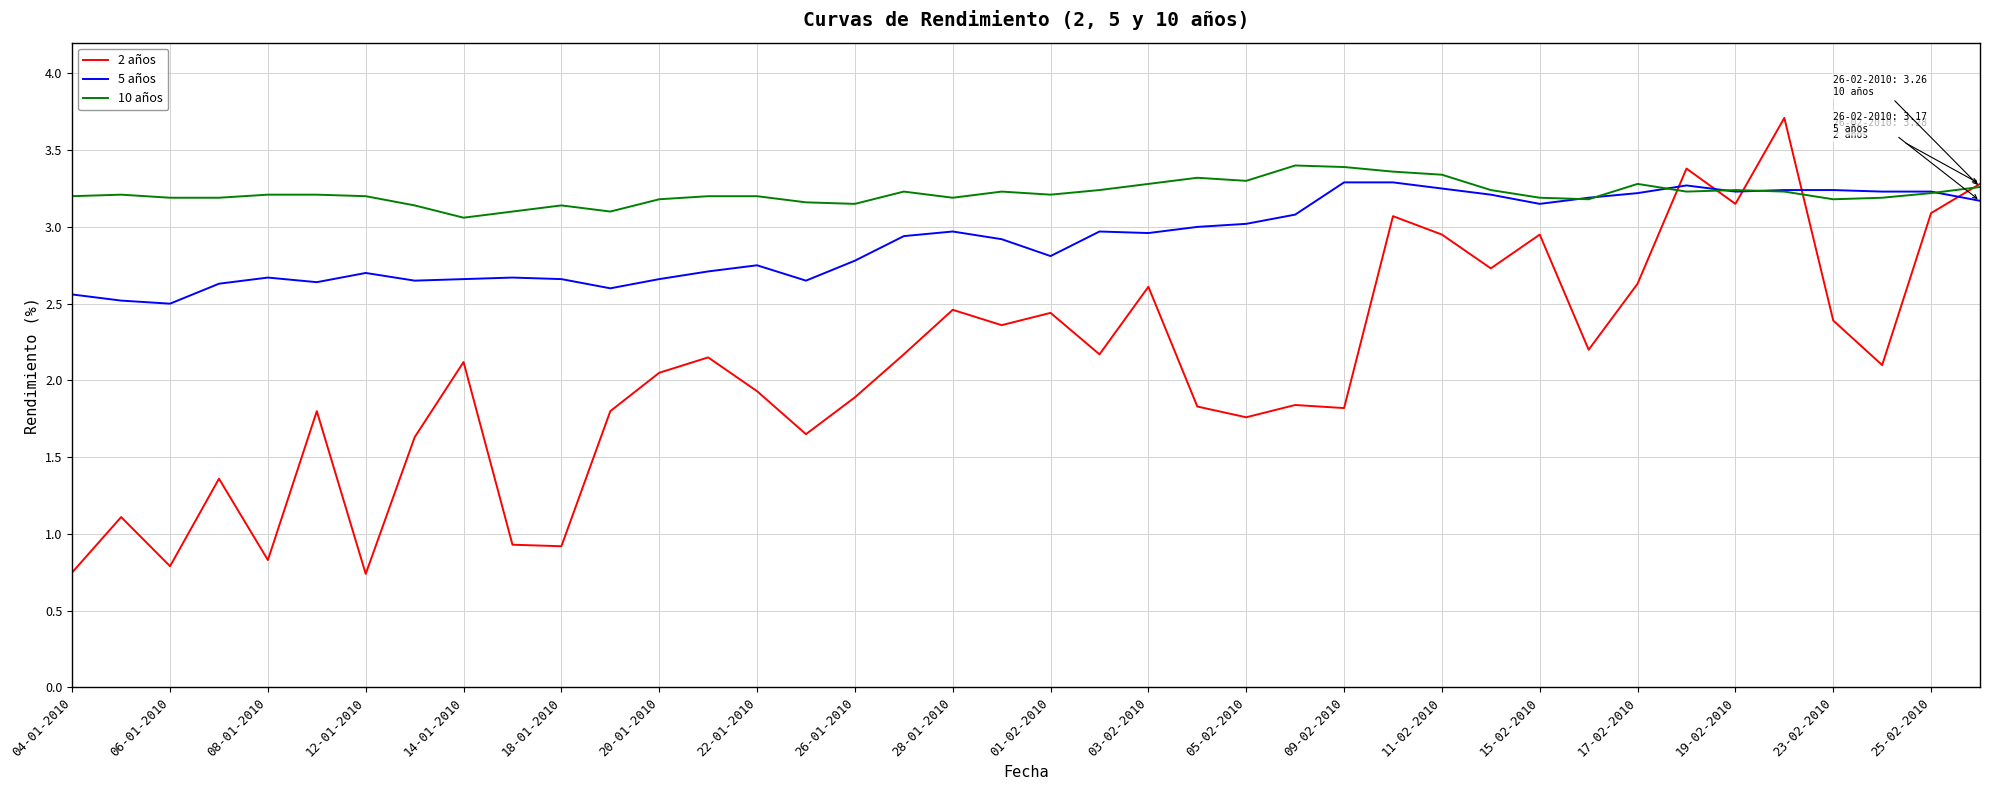

What is the greatest value displayed?

3.7